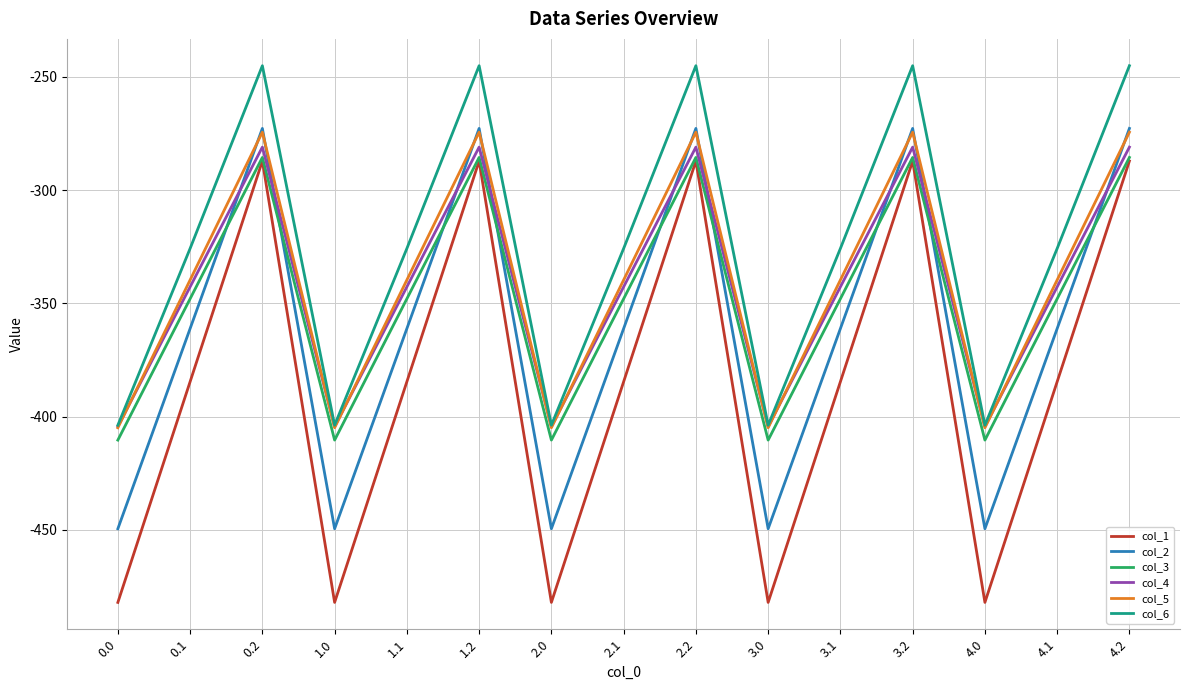

Which series has the largest total across all categories?

col_6